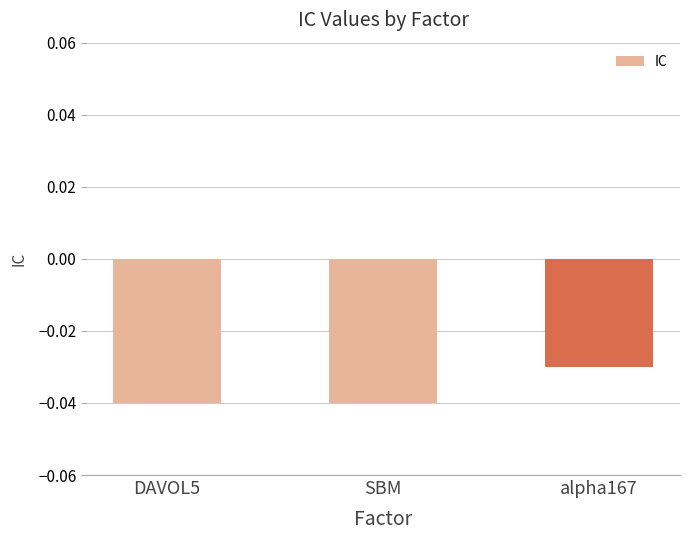

What position from the left is alpha167?

3